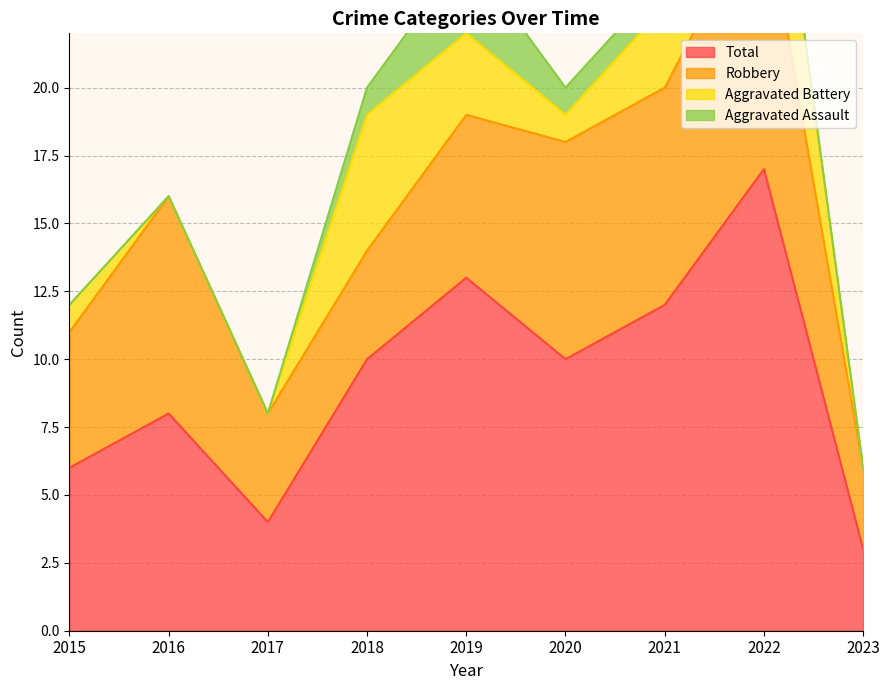

At which category is the sum across all series the highest?

2022